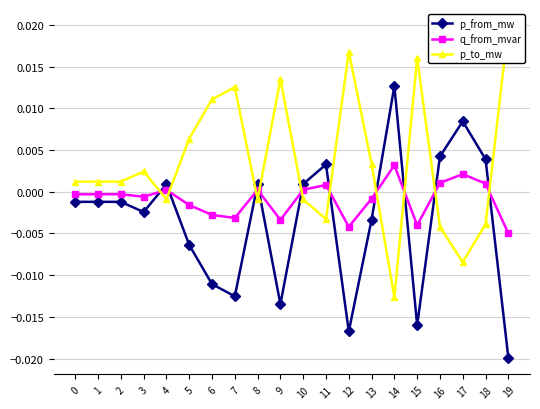

Does the chart have visible grid lines?

Yes